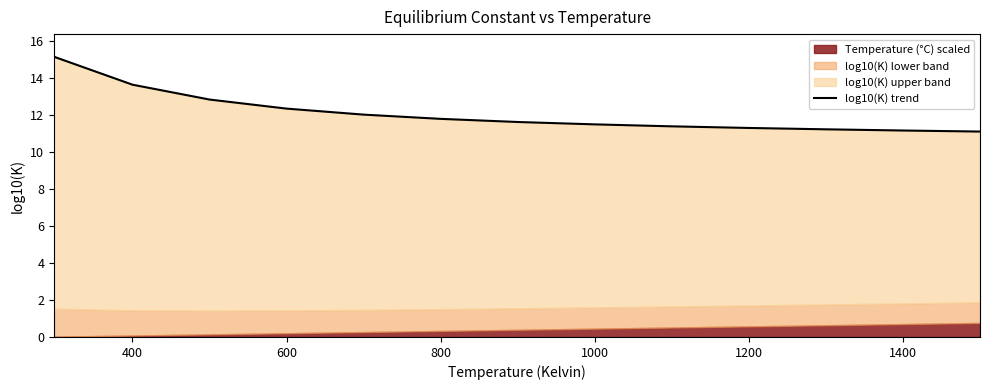

True or false: the data has more than 1 interior local peaks.

False